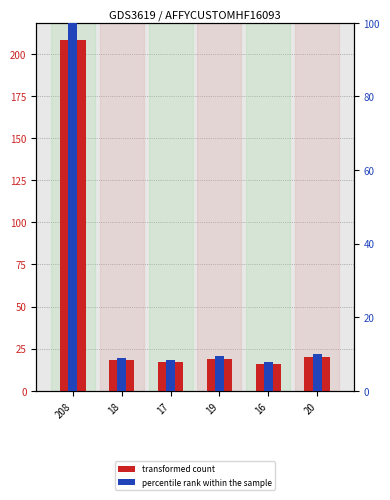

List the labels in order of percentile rank within the sample value, largest first.

208, 20, 19, 18, 17, 16